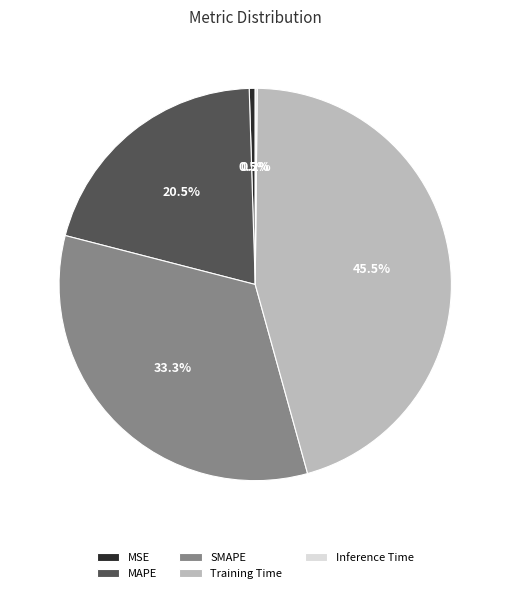

What is the largest slice in the pie chart?

Training Time